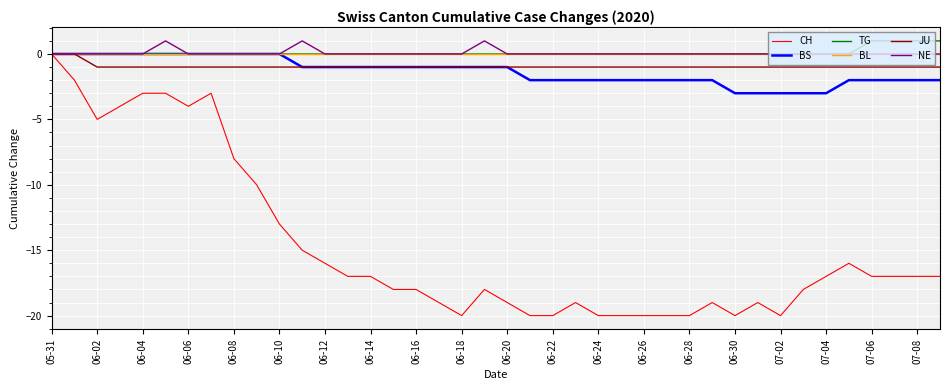

What is the smallest value displayed?

-20